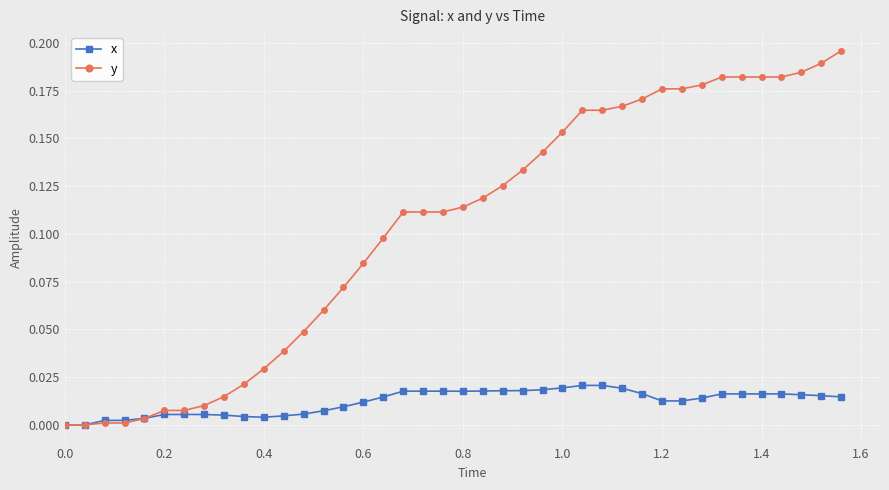

Which series has the largest total across all categories?

y